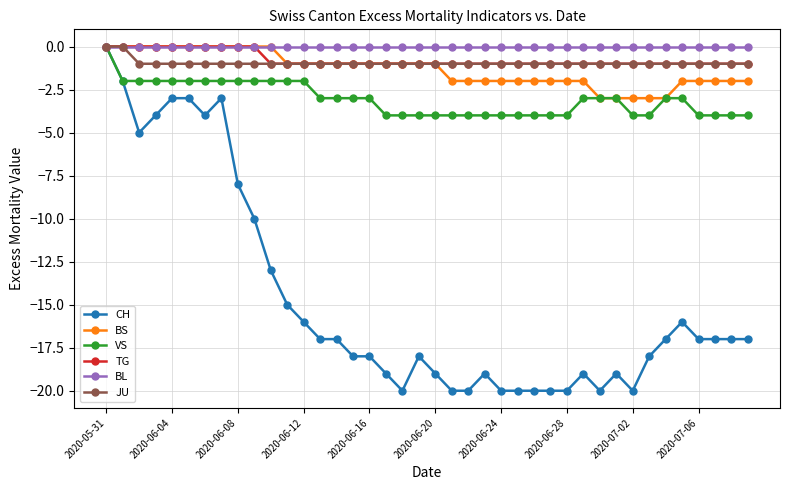

What is the smallest value displayed?

-20